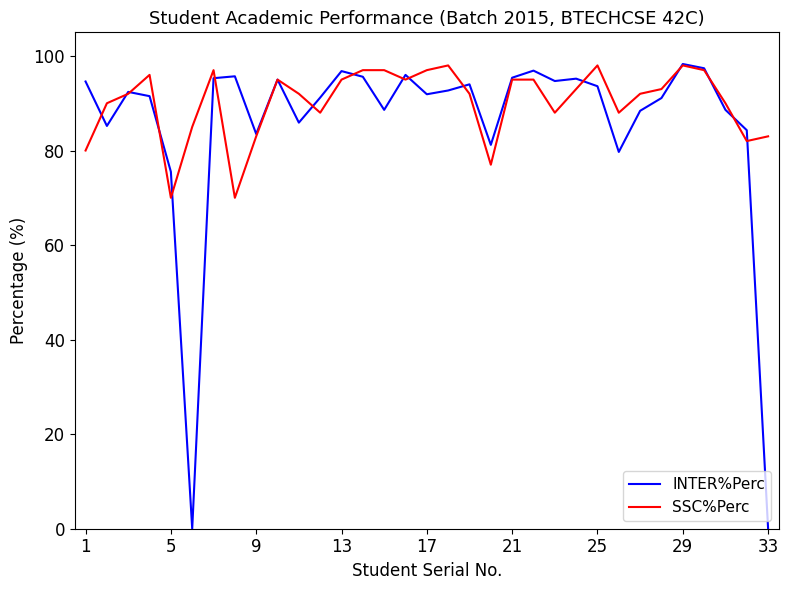

What is the minimum value for SSC%Perc?

70.0